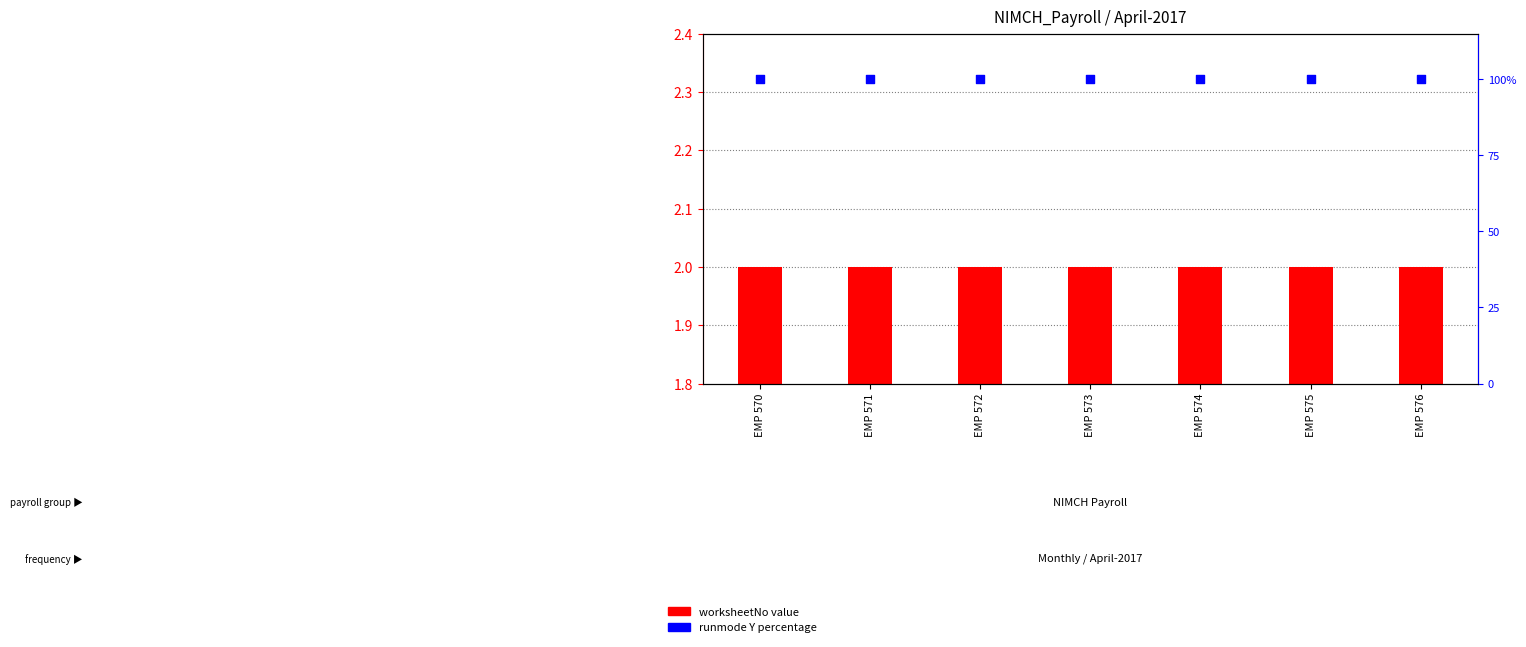

Is the value of runmode Y percentage at EMP 573 greater than the value of worksheetNo at EMP 570?

Yes